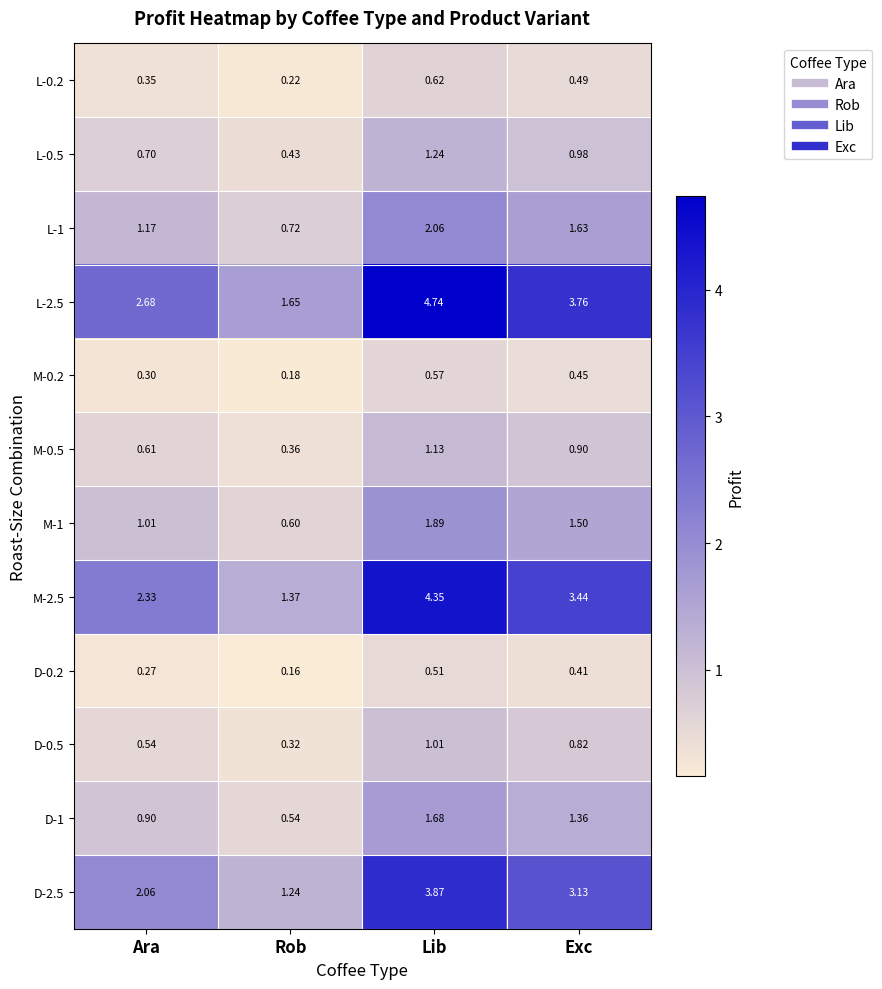

Where is D-1 nearest to the value 1?

Ara